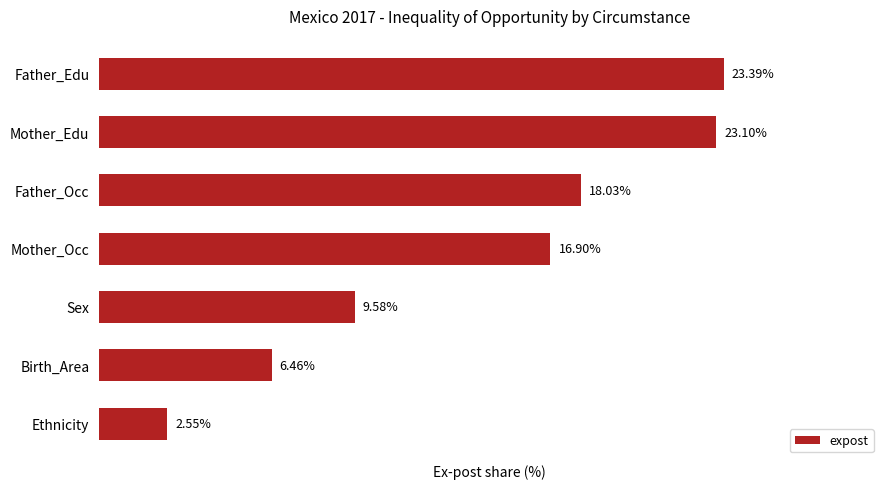

At which label is the value closest to 12?

Sex